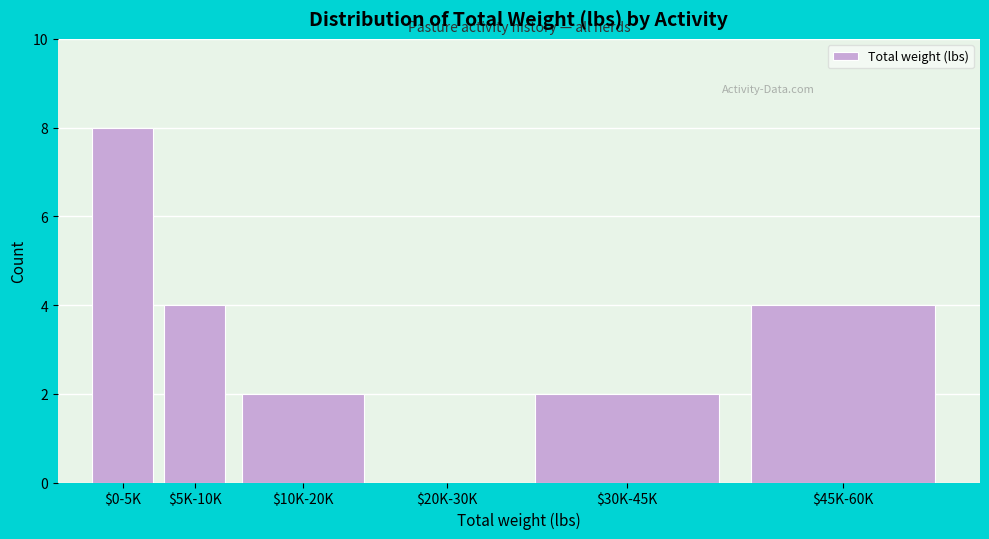

The value at $5K-10K is 1. True or false?

False